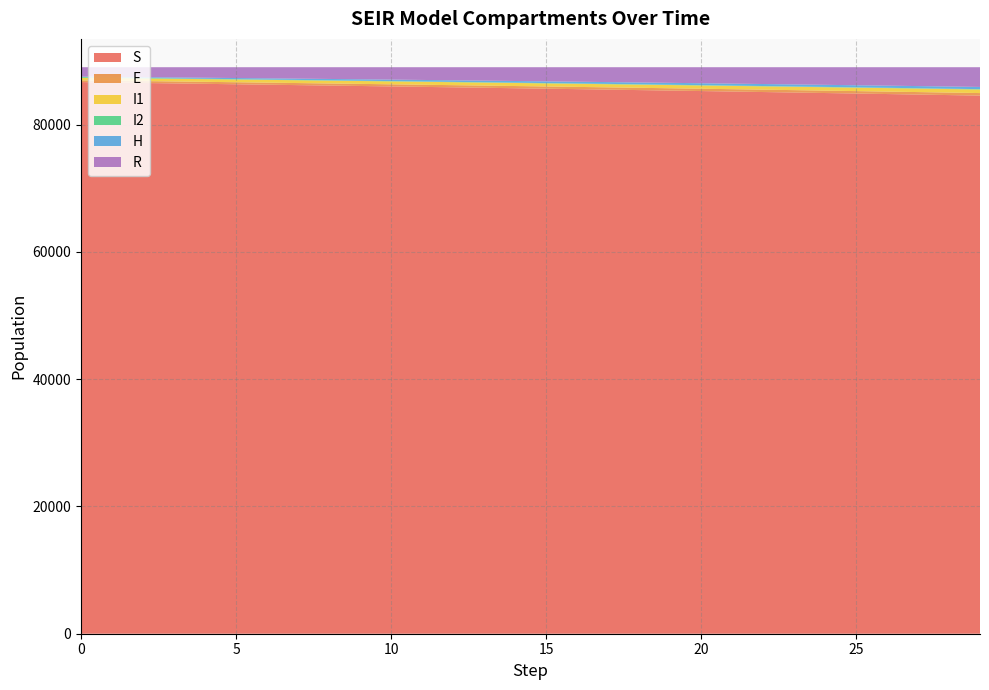

Reading left to right, what are all the values shown in this chart?

S: 0=86665.2	1=86592.1	2=86522.4	3=86454.6	4=86387.7	5=86321.0	6=86254.3	7=86187.1	8=86119.3	9=86051.1	10=85982.3	11=85912.8	12=85842.7	13=85771.8	14=85700.2	15=85628.0	16=85555.0	17=85481.4	18=85406.9	19=85331.8	20=85256.0	21=85179.4	22=85102.1	23=85024.1	24=84945.4	25=84865.9	26=84785.7	27=84704.7	28=84622.9	29=84540.3
E: 0=274.6	1=292.8	2=303.9	3=310.9	4=315.7	5=319.2	6=322.1	7=324.8	8=327.7	9=330.4	10=333.1	11=335.9	12=338.9	13=342.0	14=345.2	15=348.4	16=351.7	17=355.0	18=358.5	19=361.9	20=365.3	21=368.8	22=372.3	23=375.9	24=379.5	25=383.0	26=386.6	27=390.3	28=394.0	29=397.8
I1: 0=399.6	1=403.4	2=409.0	3=415.3	4=421.5	5=427.9	6=434.6	7=440.9	8=446.3	9=451.5	10=456.9	11=462.8	12=468.1	13=473.2	14=478.3	15=483.5	16=488.4	17=494.3	18=498.9	19=504.4	20=509.9	21=515.3	22=520.7	23=526.4	24=532.0	25=537.6	26=543.6	27=548.7	28=553.9	29=559.5
I2: 0=125.8	1=98.2	2=78.9	3=67.0	4=59.1	5=53.9	6=50.4	7=49.2	8=47.4	9=46.8	10=46.2	11=46.0	12=46.5	13=46.4	14=47.0	15=47.3	16=47.8	17=48.5	18=48.9	19=49.1	20=49.6	21=50.1	22=50.7	23=50.4	24=50.9	25=50.9	26=51.5	27=53.1	28=54.0	29=55.6
H: 0=52.4	1=89.8	2=119.8	3=142.7	4=162.0	5=178.1	6=191.5	7=202.5	8=214.4	9=224.8	10=234.5	11=242.6	12=250.4	13=258.5	14=265.6	15=272.7	16=279.6	17=285.0	18=291.9	19=298.0	20=303.4	21=309.0	22=314.3	23=320.1	24=325.1	25=330.5	26=334.9	27=339.1	28=343.8	29=347.4
R: 0=1482.5	1=1523.8	2=1566.0	3=1609.4	4=1654.0	5=1700.0	6=1747.1	7=1795.4	8=1844.9	9=1895.5	10=1947.1	11=1999.8	12=2053.5	13=2108.1	14=2163.7	15=2220.2	16=2277.6	17=2335.8	18=2395.0	19=2454.9	20=2515.8	21=2577.4	22=2639.8	23=2703.1	24=2767.2	25=2832.0	26=2897.7	27=2964.1	28=3031.3	29=3099.3